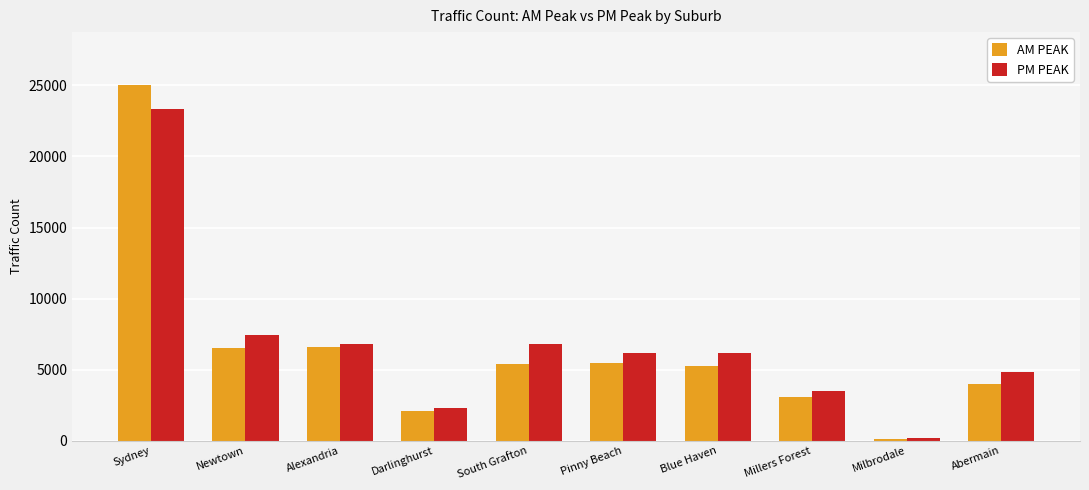

The value of PM PEAK at Blue Haven is 6194. True or false?

True